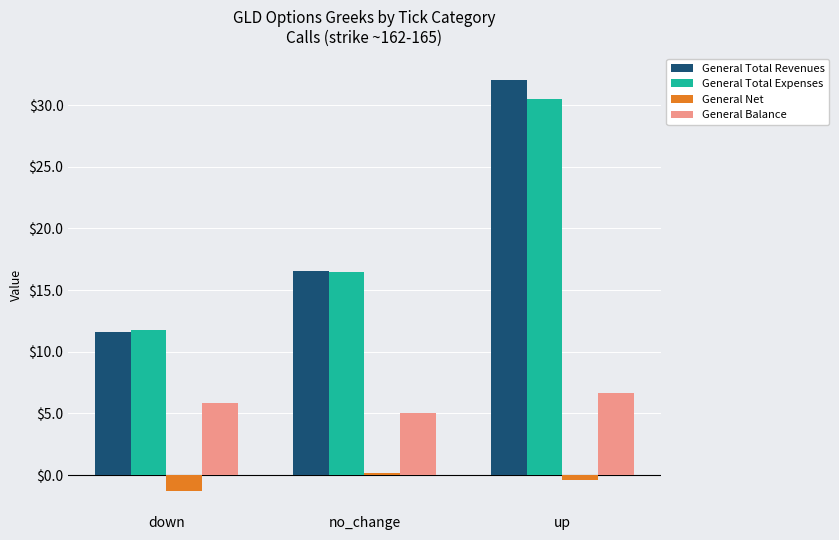

At which category is the sum across all series the highest?

up